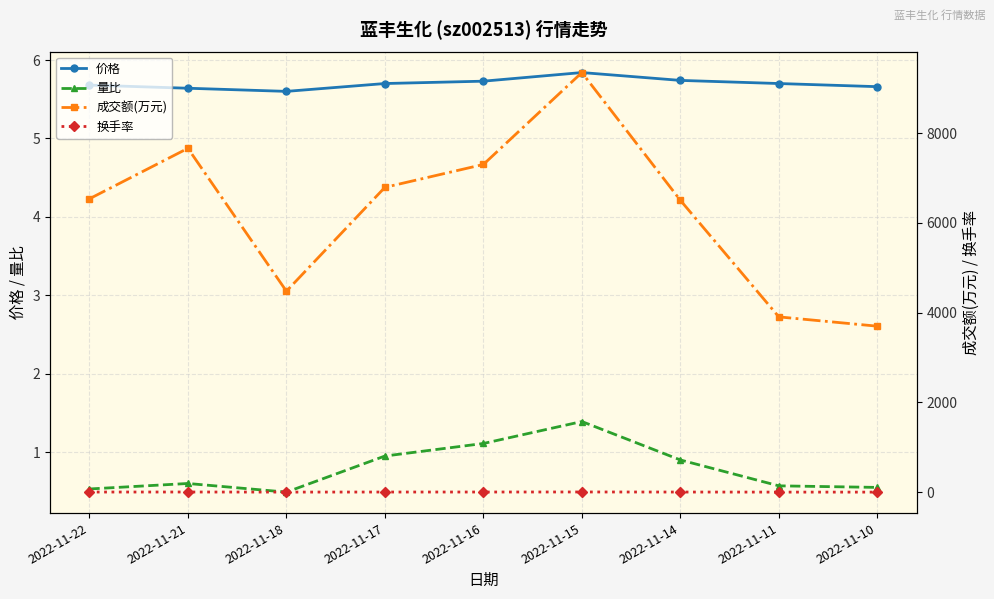

Rank the series at 2022-11-17 from lowest to highest value.

量比, 换手率, 价格, 成交额(万元)